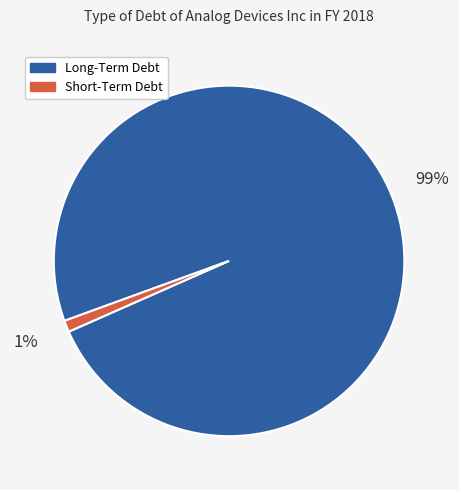

Does Long-Term Debt account for over 50% of the chart?

Yes